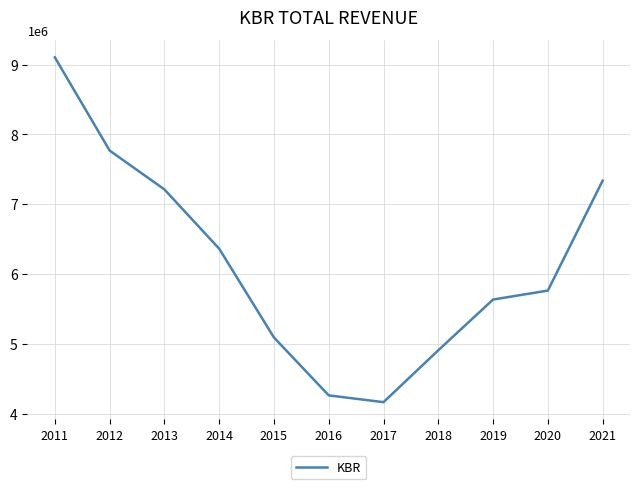

Rank the categories by value from lowest to highest.

2017, 2016, 2018, 2015, 2019, 2020, 2014, 2013, 2021, 2012, 2011